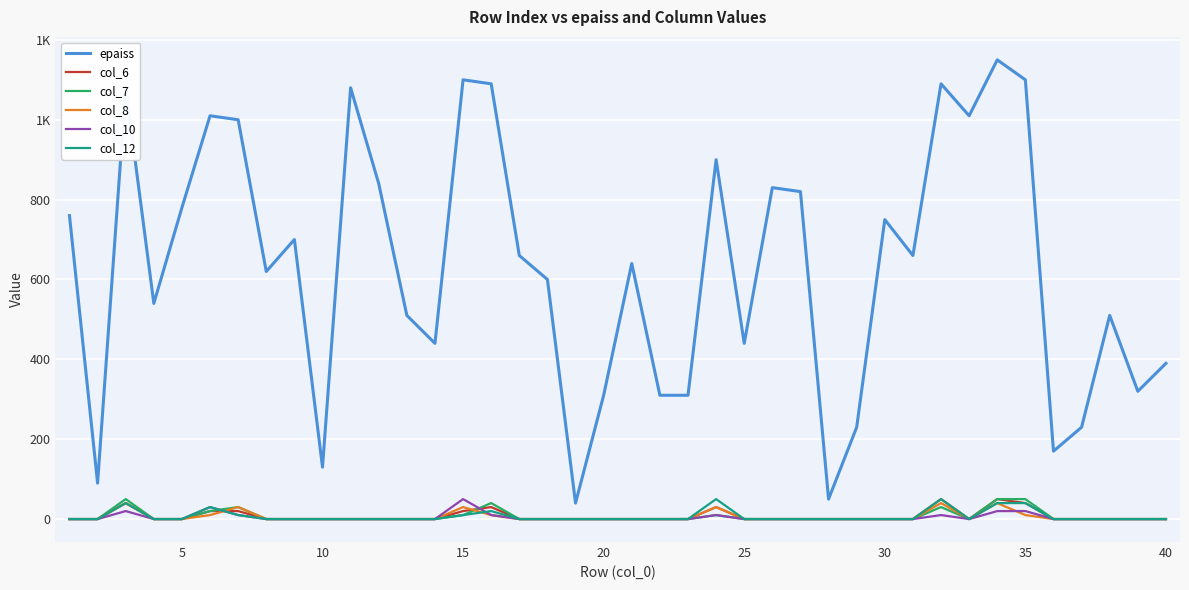

Does the chart have visible grid lines?

Yes